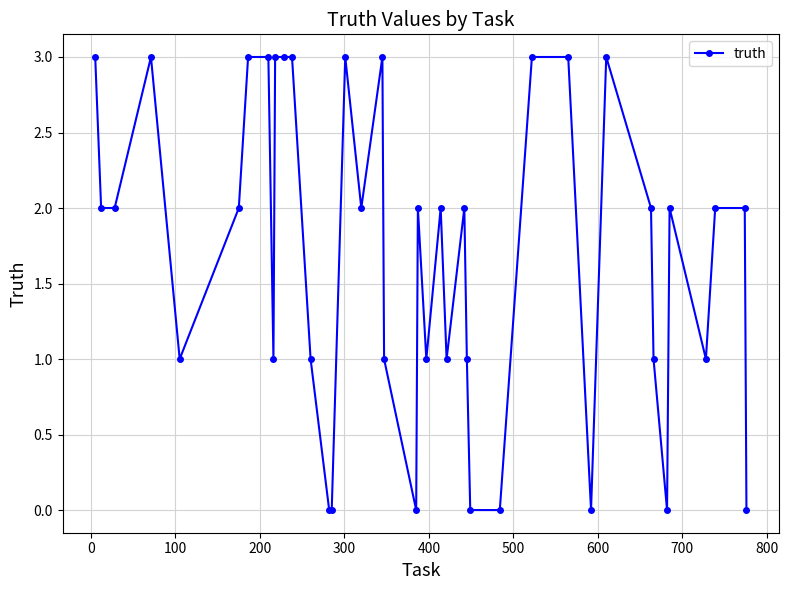

What is the maximum value shown in the chart?

3